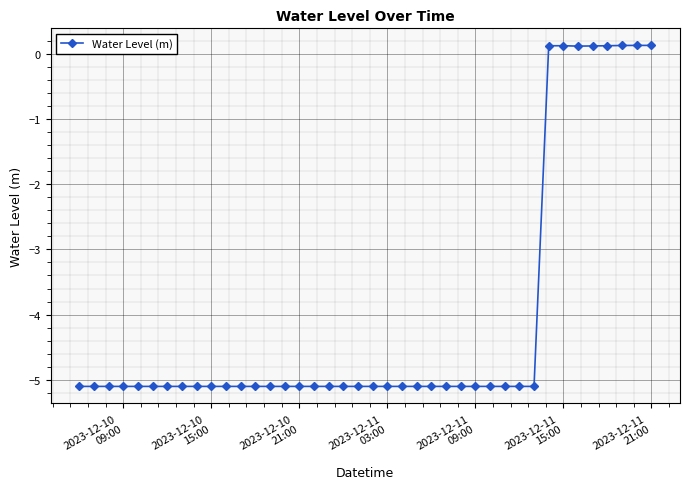

What is the average value?

-4.1